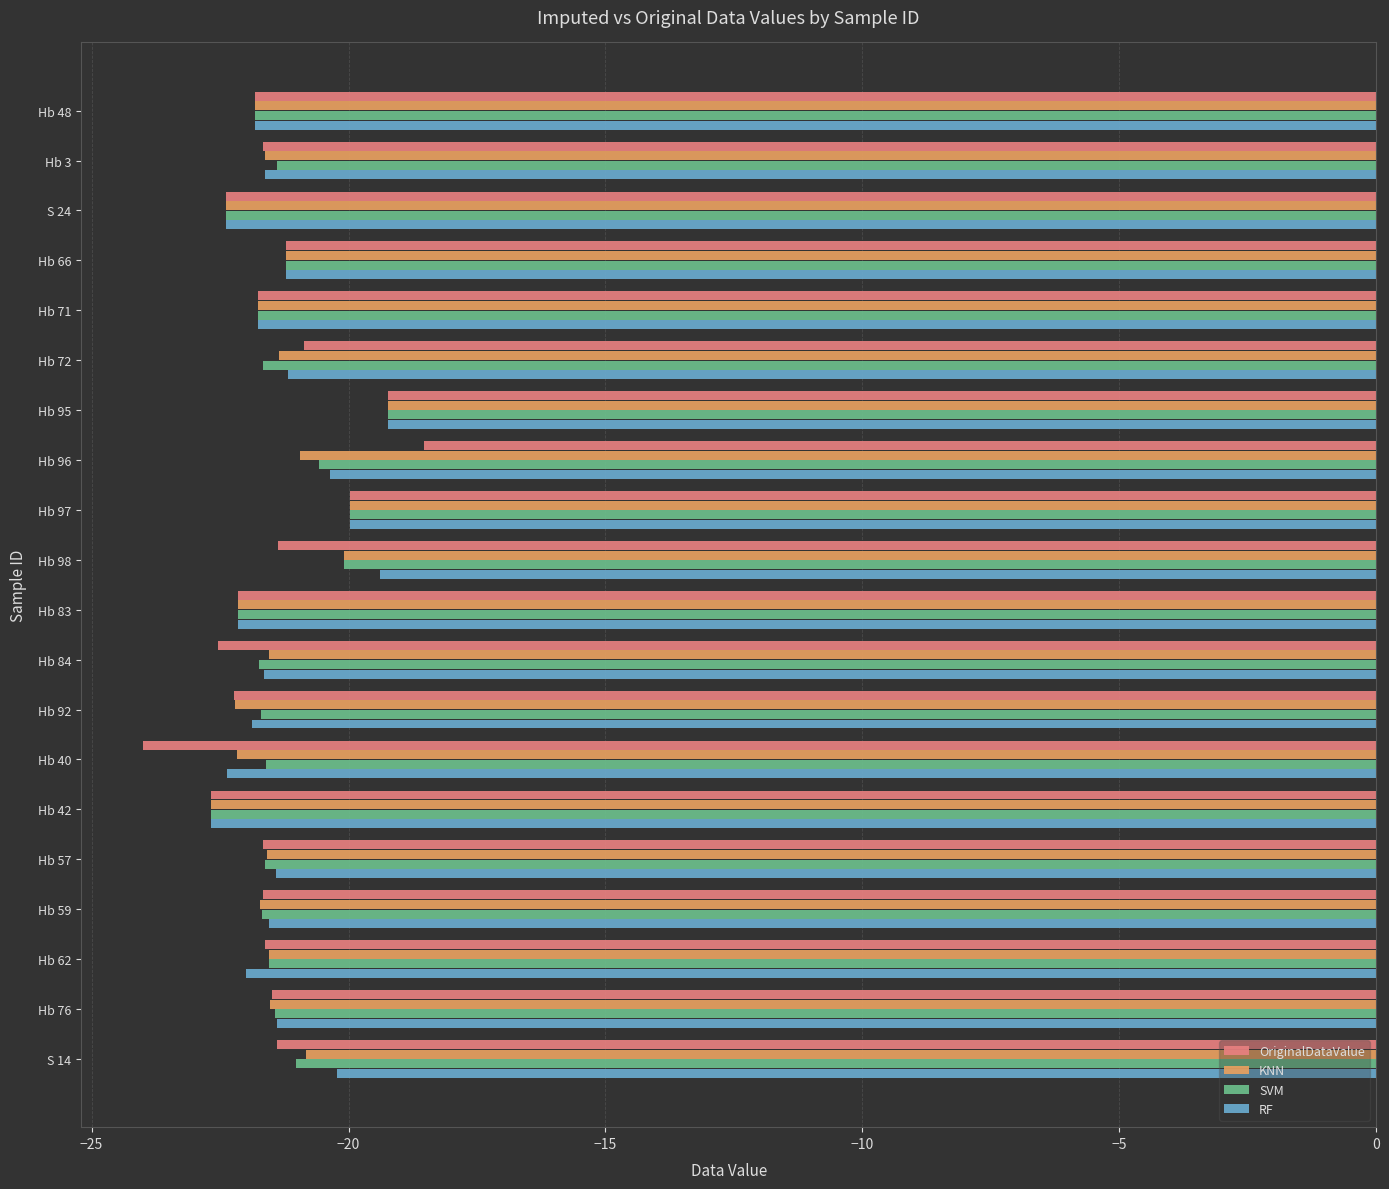

The value of KNN at Hb 66 is -21.2. True or false?

True